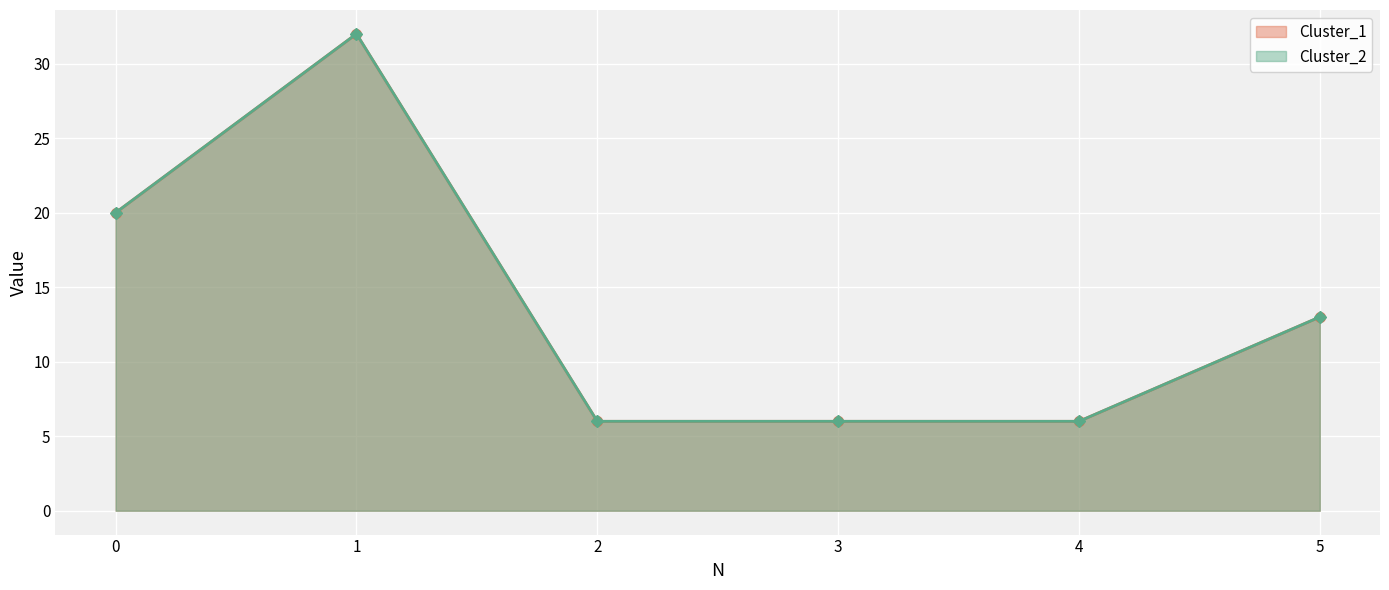

What is the sum of all Cluster_2 values?

83